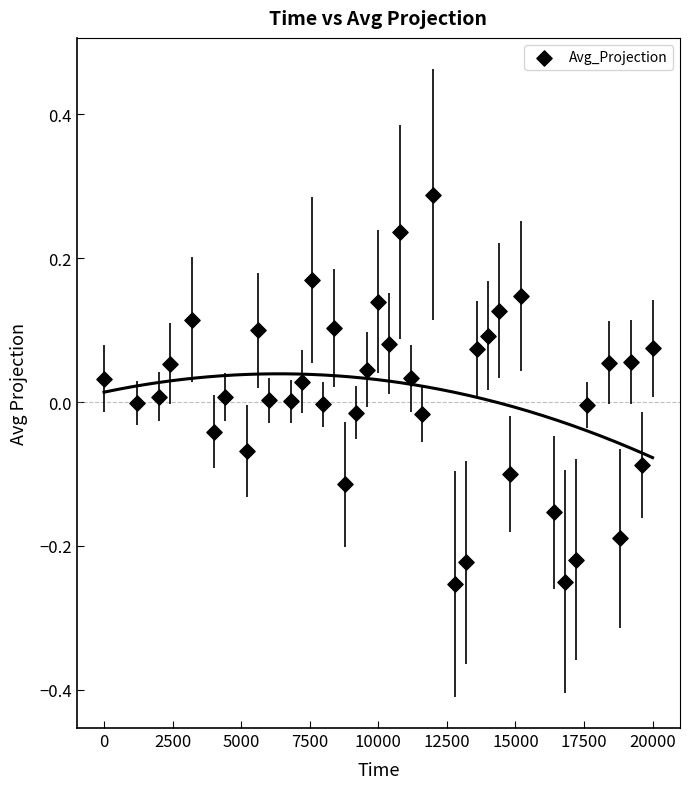

What is the range of Y values (max minus min)?

0.5